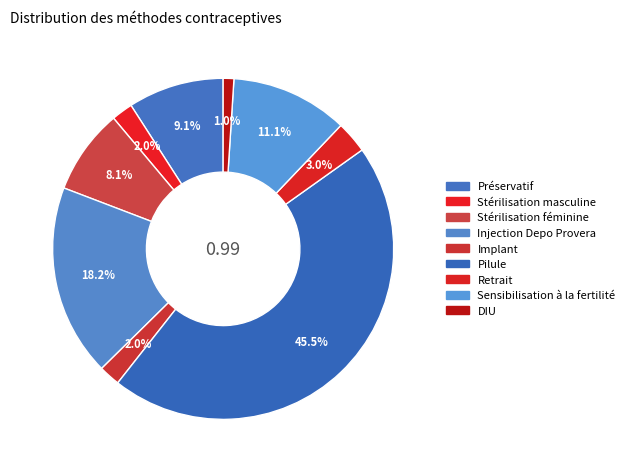

To the nearest percent, what percentage of the pie is Stérilisation féminine?

8%